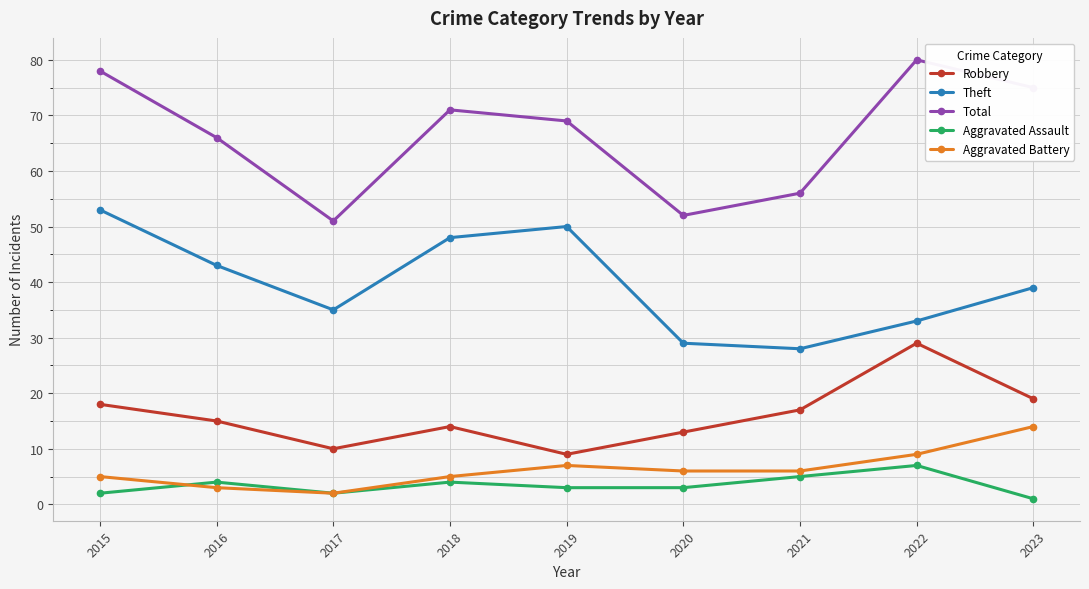

True or false: Robbery and Theft cross at least once.

False